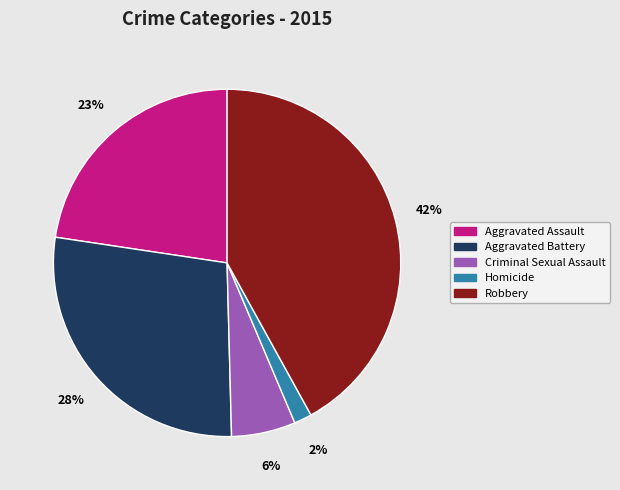

Is there any slice that represents more than half of the pie?

No